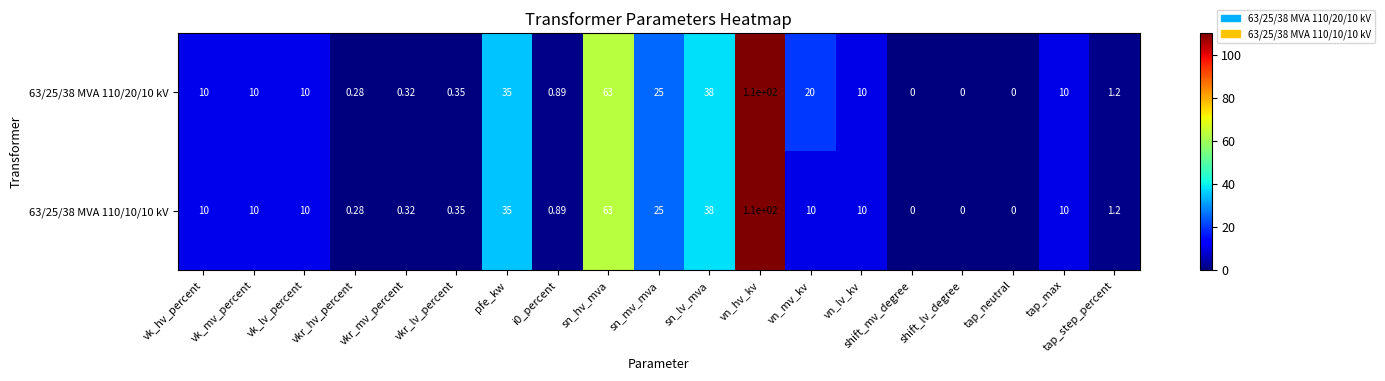

How many distinct data groups are displayed?

2